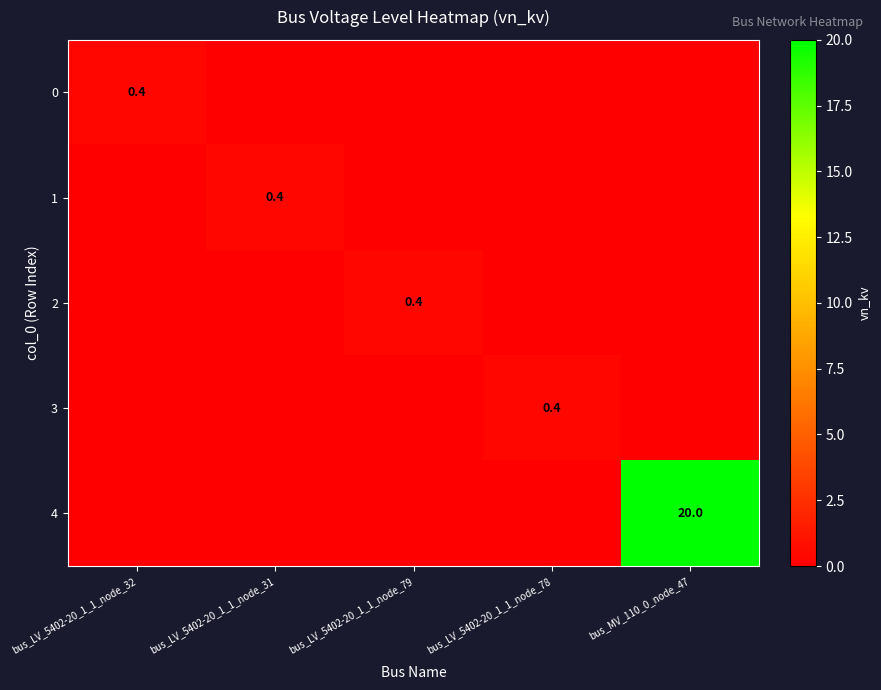

The value of 3 at bus_LV_5402-20_1_1_node_78 is 0.6. True or false?

False